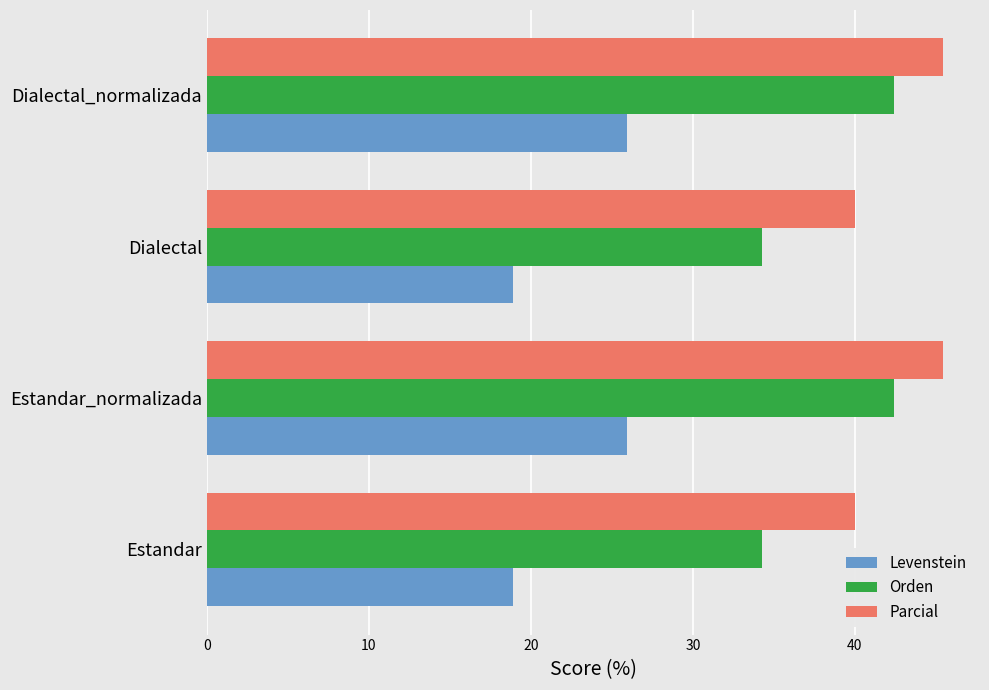

How many data points does each series have?

4